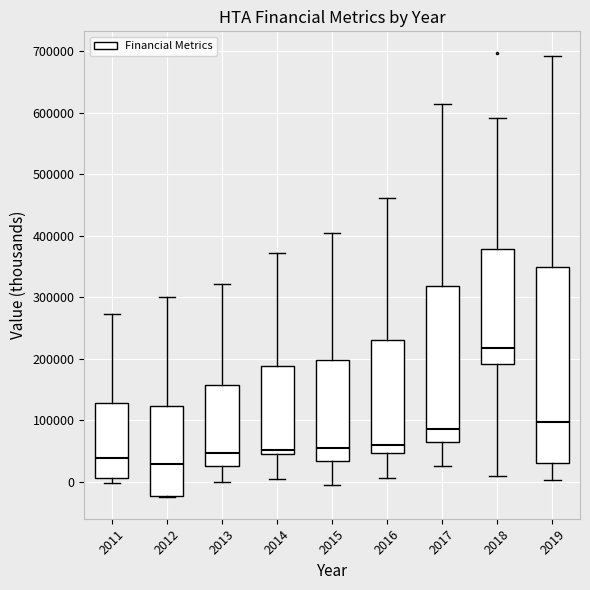

Reading left to right, transcribe this box plot: for each box, give where its median line is, the range the box spans, and where its two whiskers end, as read against the y-axis. The values are not printed on the chart, so give them approximately, as read against the axis.

2011: median 40000, box 10000 to 130000, whiskers 0 to 270000
2012: median 30000, box -20000 to 120000, whiskers -20000 to 300000
2013: median 50000, box 20000 to 160000, whiskers 0 to 320000
2014: median 50000 (just above the box's lower edge), box 50000 to 190000, whiskers 0 to 370000
2015: median 60000, box 30000 to 200000, whiskers -10000 to 400000
2016: median 60000, box 50000 to 230000, whiskers 10000 to 460000
2017: median 90000, box 60000 to 320000, whiskers 30000 to 610000
2018: median 220000, box 190000 to 380000, whiskers 10000 to 590000
2019: median 100000, box 30000 to 350000, whiskers 0 to 690000